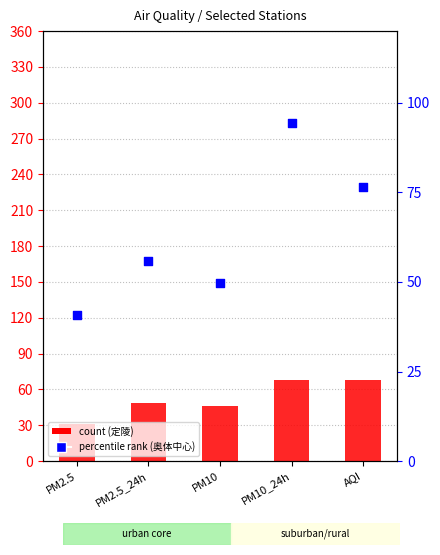

Which series has the largest total across all categories?

奥体中心